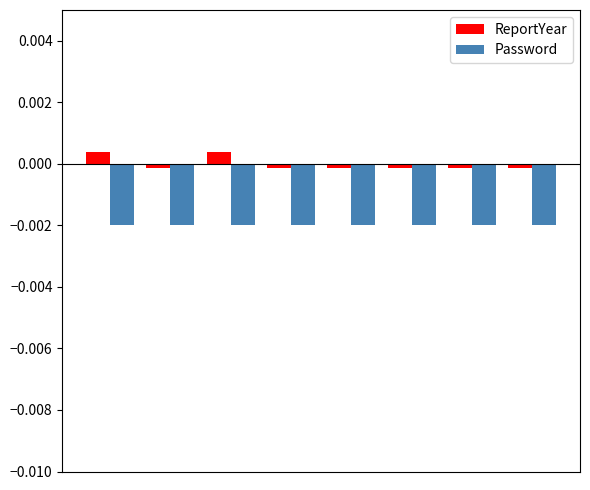

Which series has the widest spread of values?

ReportYear